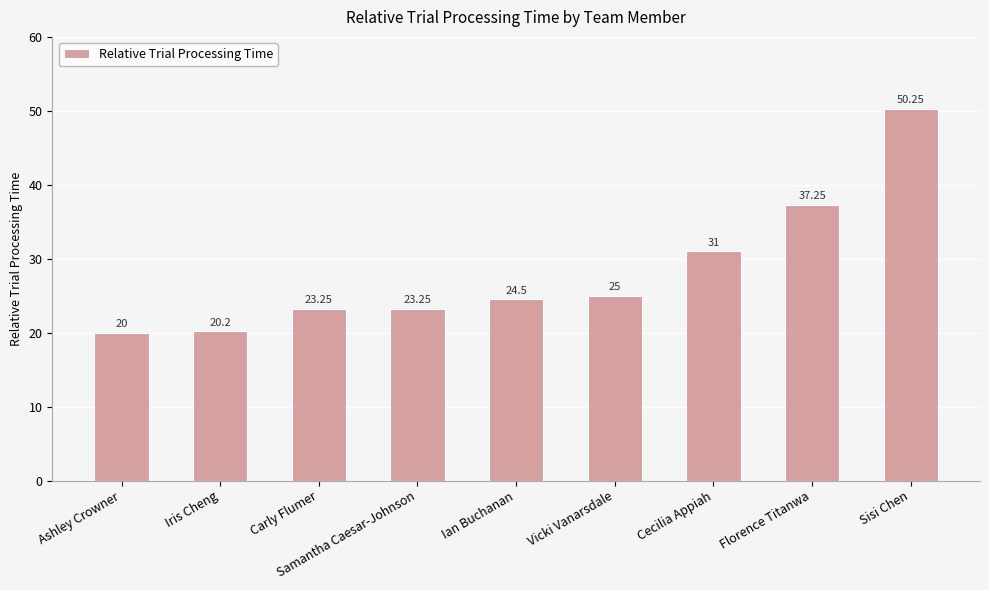

Which category has the lowest value across all series?

Ashley Crowner